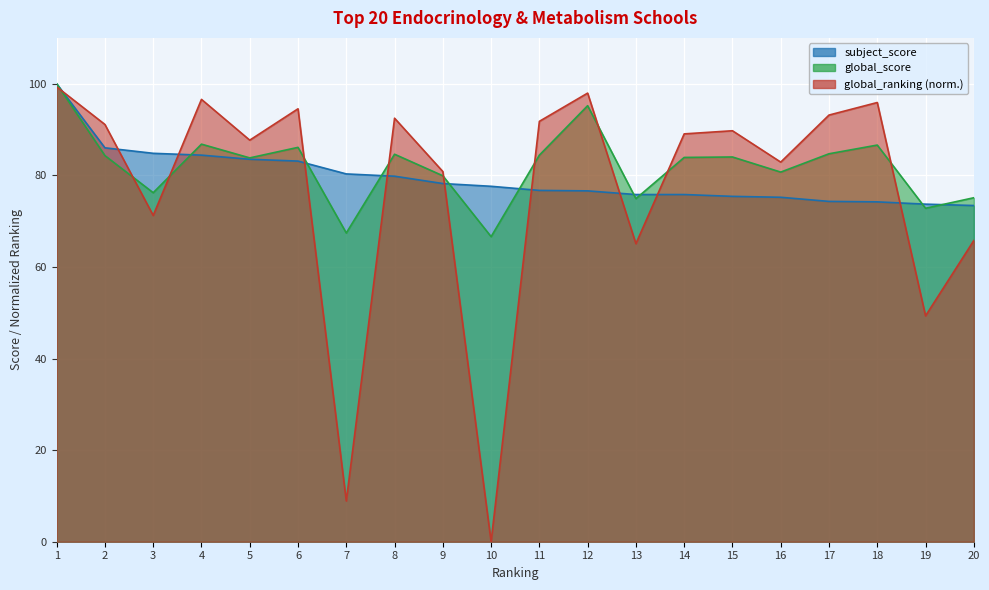

How many positive values does the global_ranking series have?

19